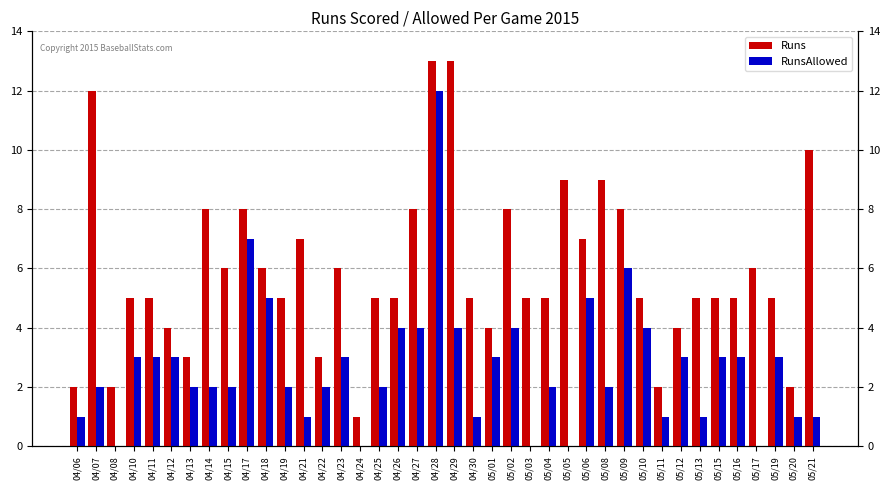

Rank the series by their maximum value, from lowest to highest.

RunsAllowed, Runs